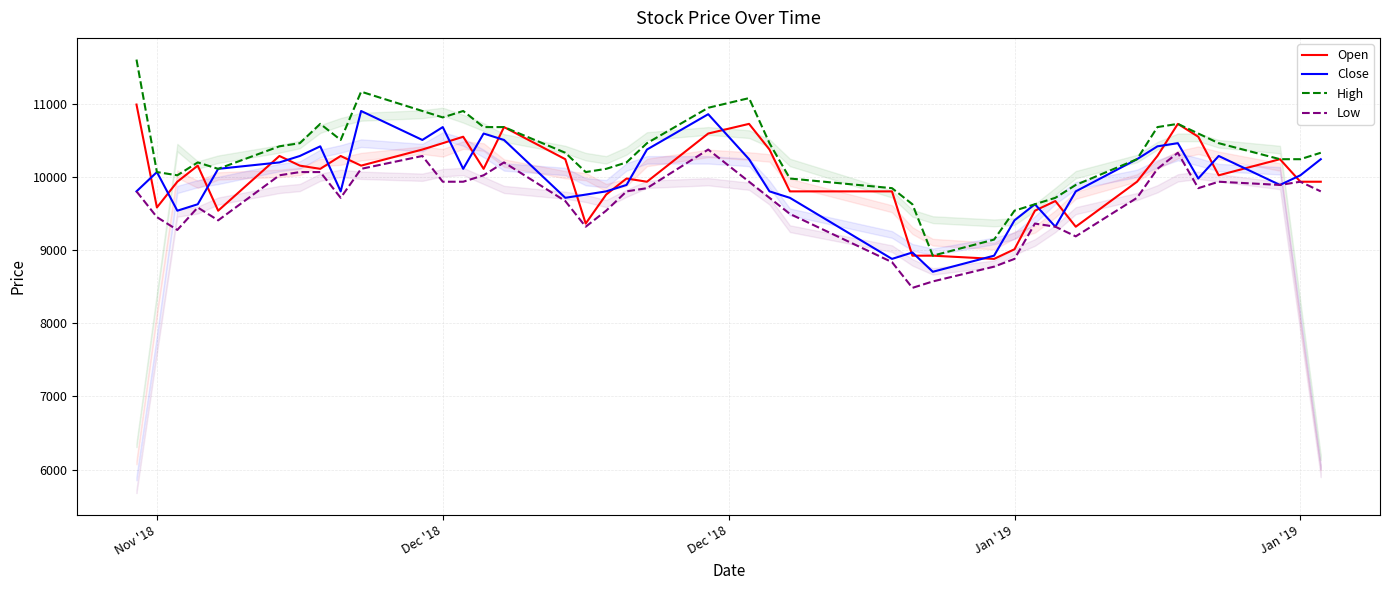

The Close series shows 3263 at 7. True or false?

False